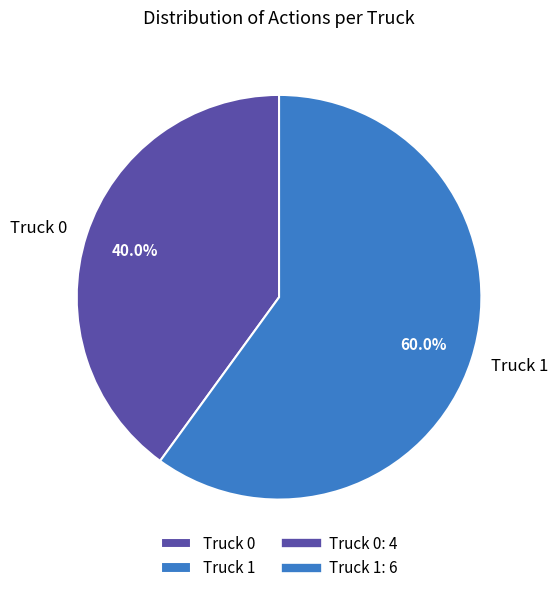

Is it true that Truck 0 is 30% of the pie?

False